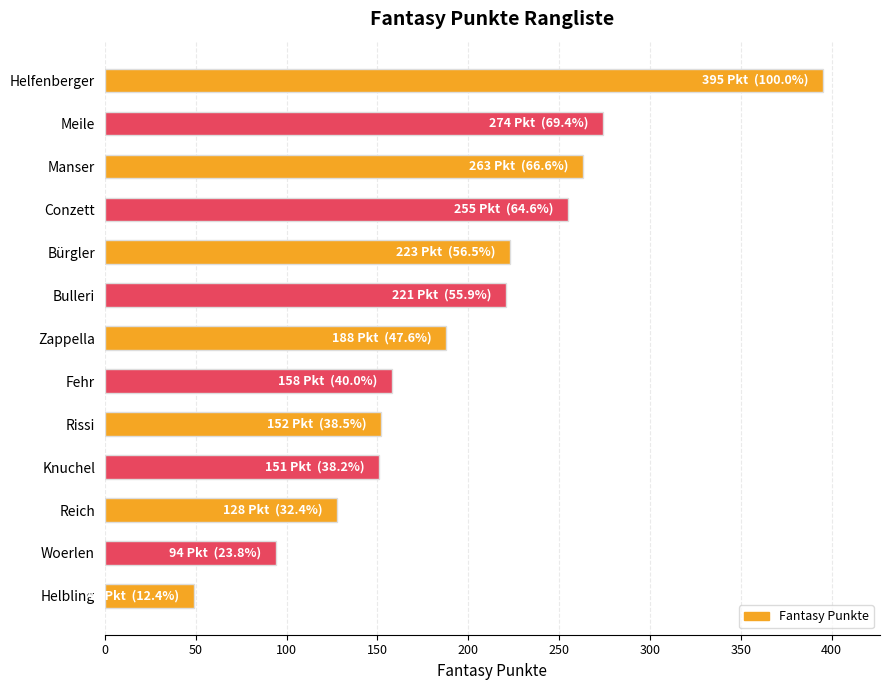

What is the label of the 8th bar from the bottom?

Bulleri